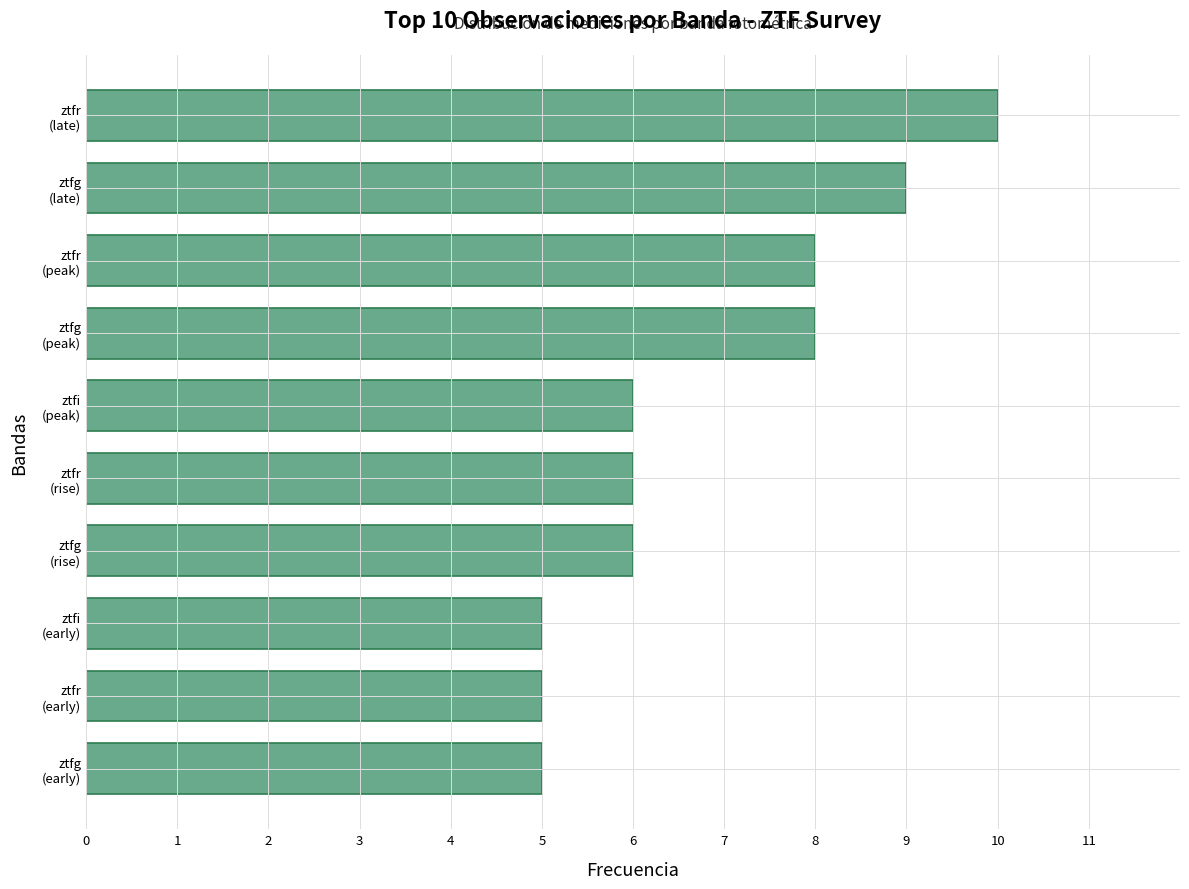

What is the difference between the maximum and minimum values?

5